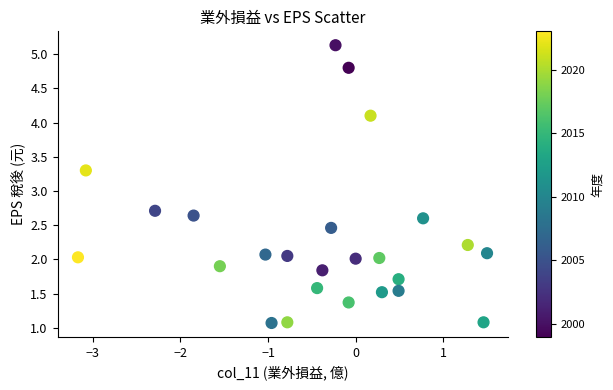

What is the range of Y values (max minus min)?

4.1